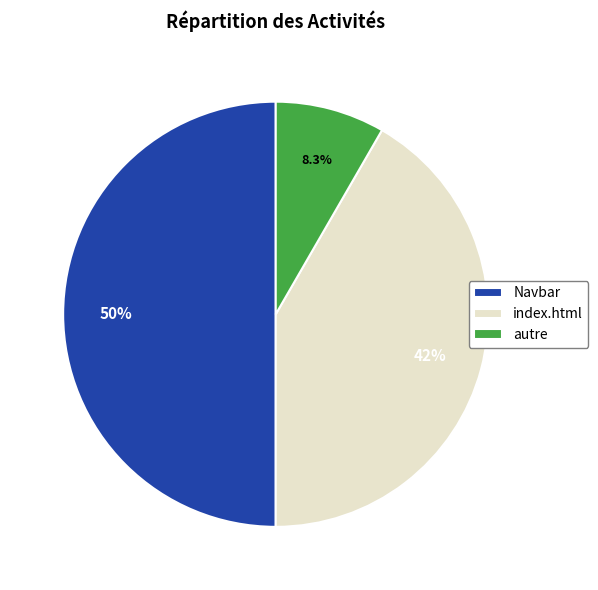

What percentage is the Navbar slice, to the nearest percent?

50%